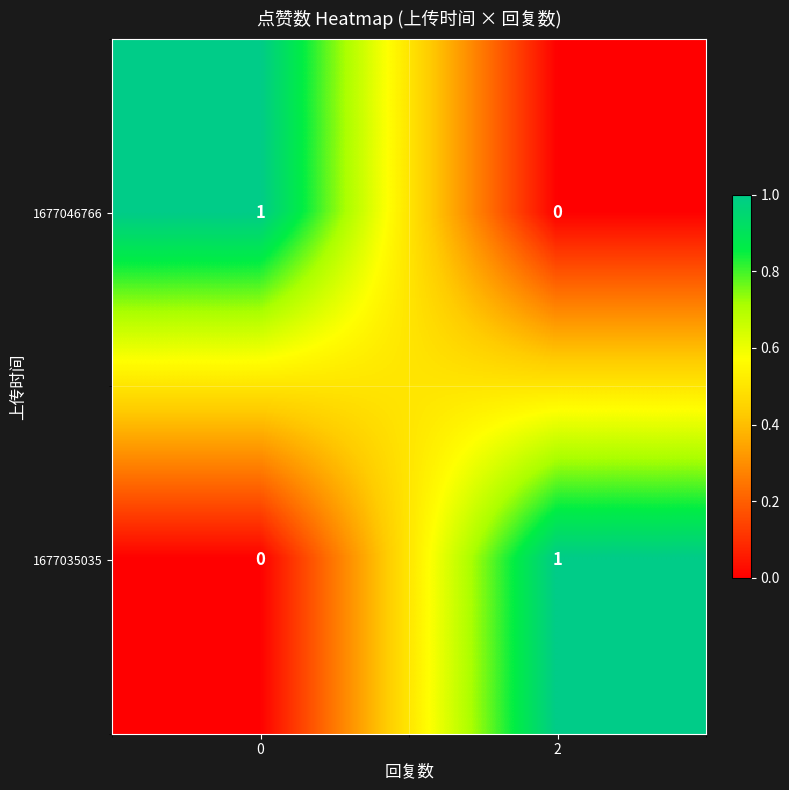

Is the value of 1677046766 at 2 greater than the value of 1677035035 at 2?

No